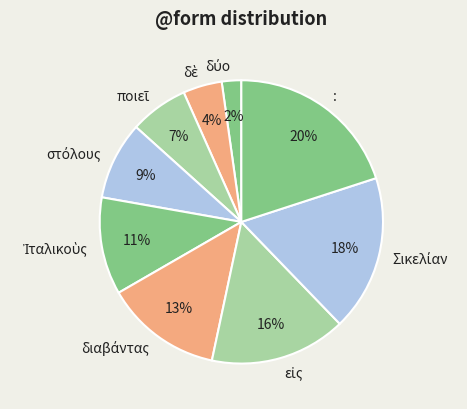

Is there any slice that represents more than half of the pie?

No